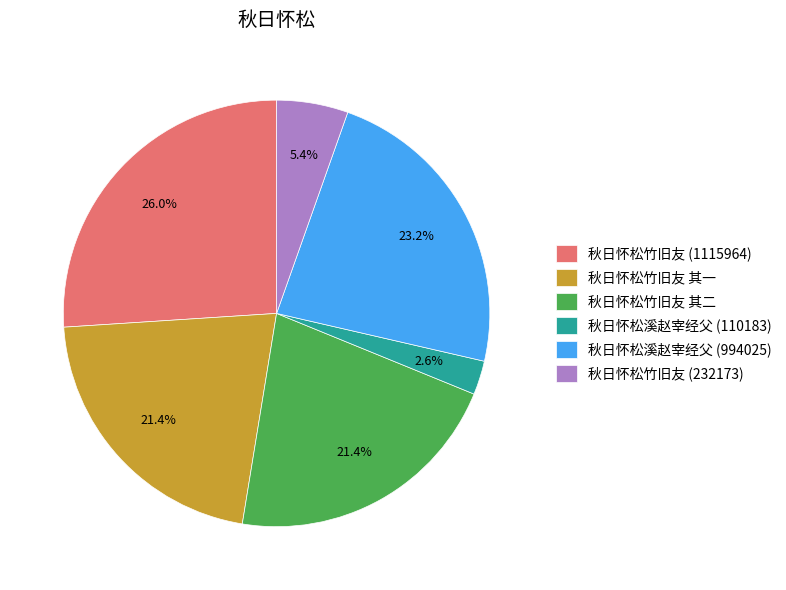

How many slices are in this pie chart?

6